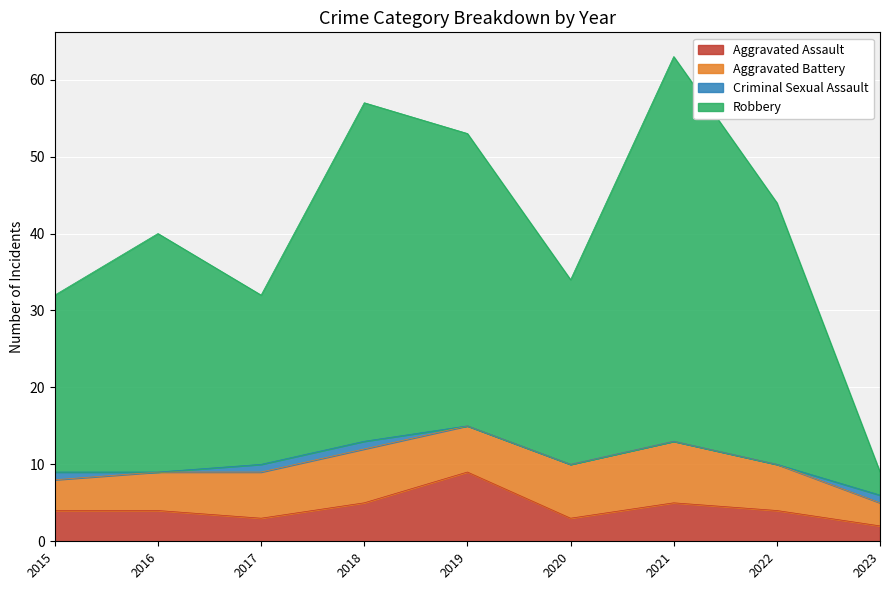

What are all the series names shown in the legend?

Aggravated Assault, Aggravated Battery, Criminal Sexual Assault, Robbery